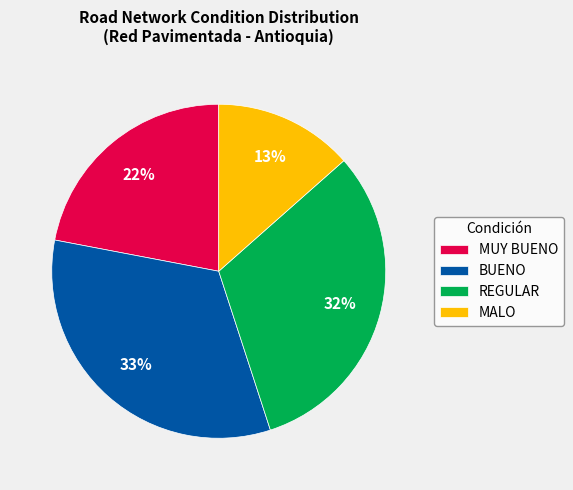

How many slices are in this pie chart?

4